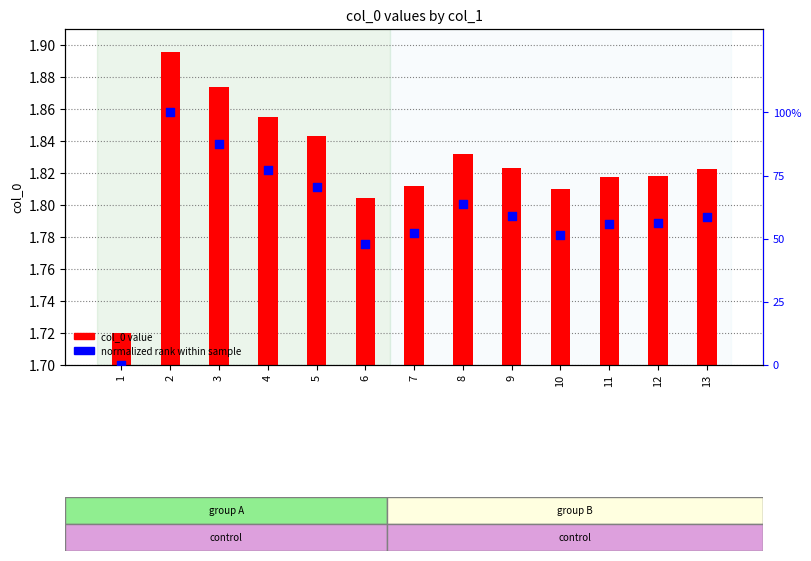

Which series has the widest spread of Y values?

normalized rank